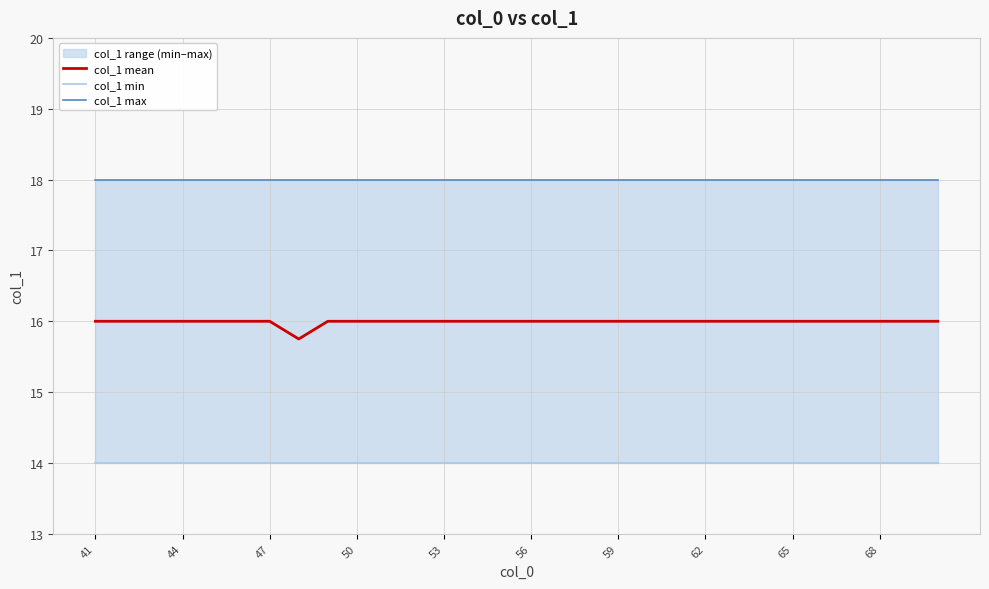

What is the average value of the col_1 min series?

14.0